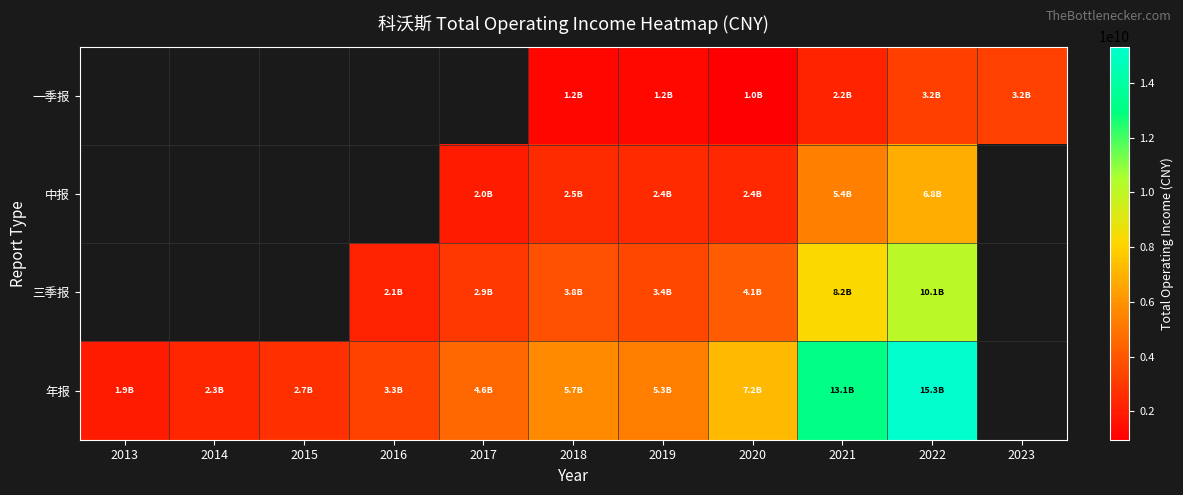

True or false: 年报 has a value of 3276746990.6 at 2016.

True